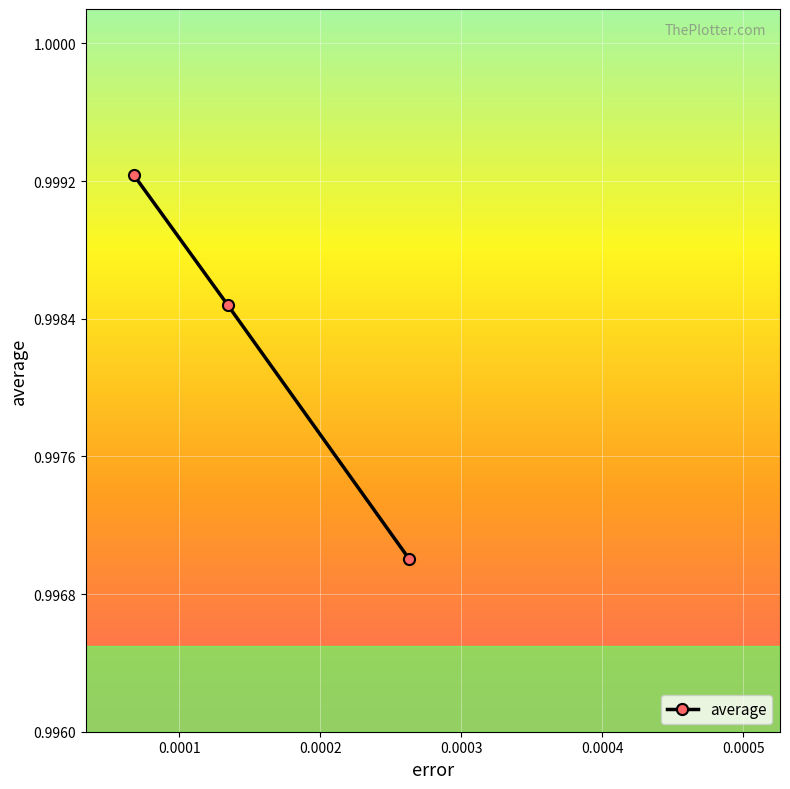

How many values are between 0 and 1?

3